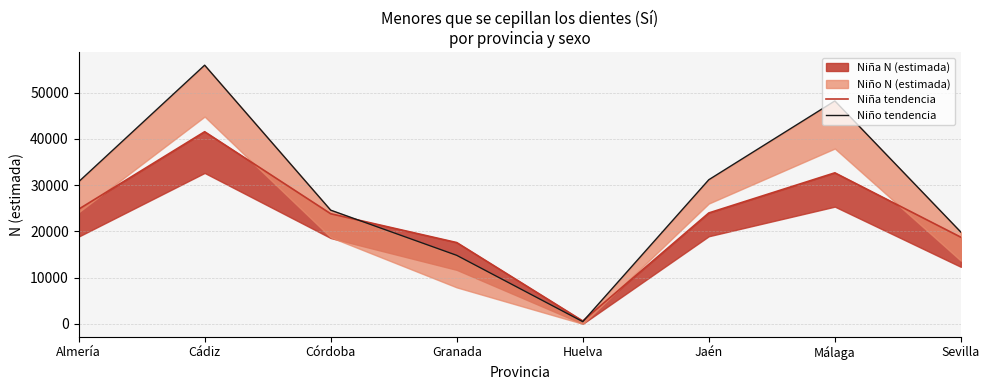

What is the maximum value shown in the chart?

55968